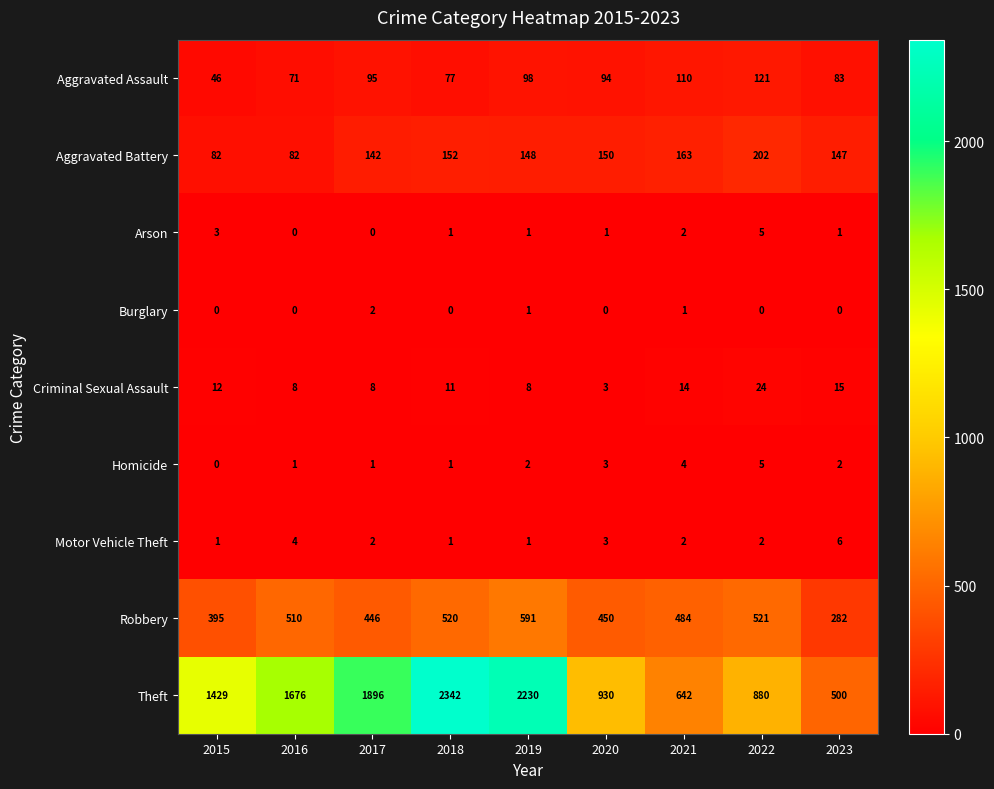

At which category does the chart reach its peak across all series?

2018